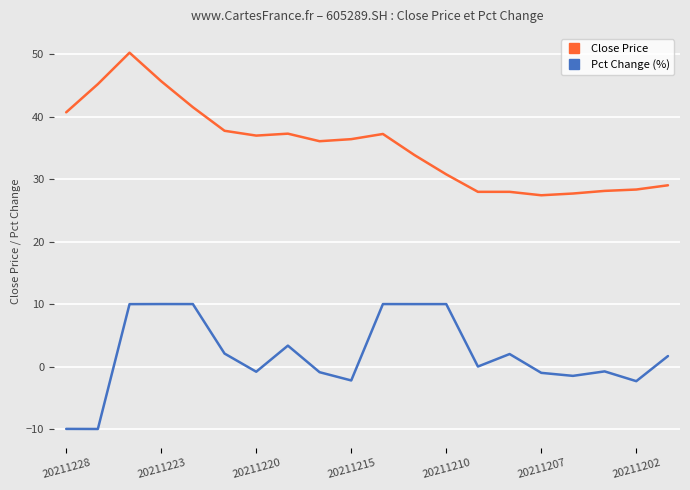

What is the average value of the Close Price series?

35.3